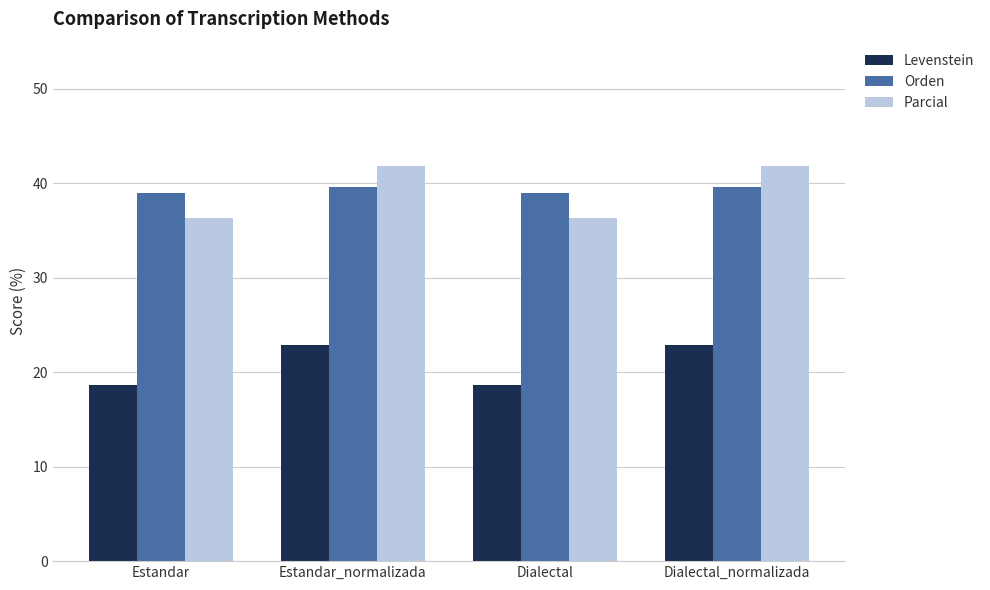

What is the difference between the highest and lowest values at Estandar?

20.4